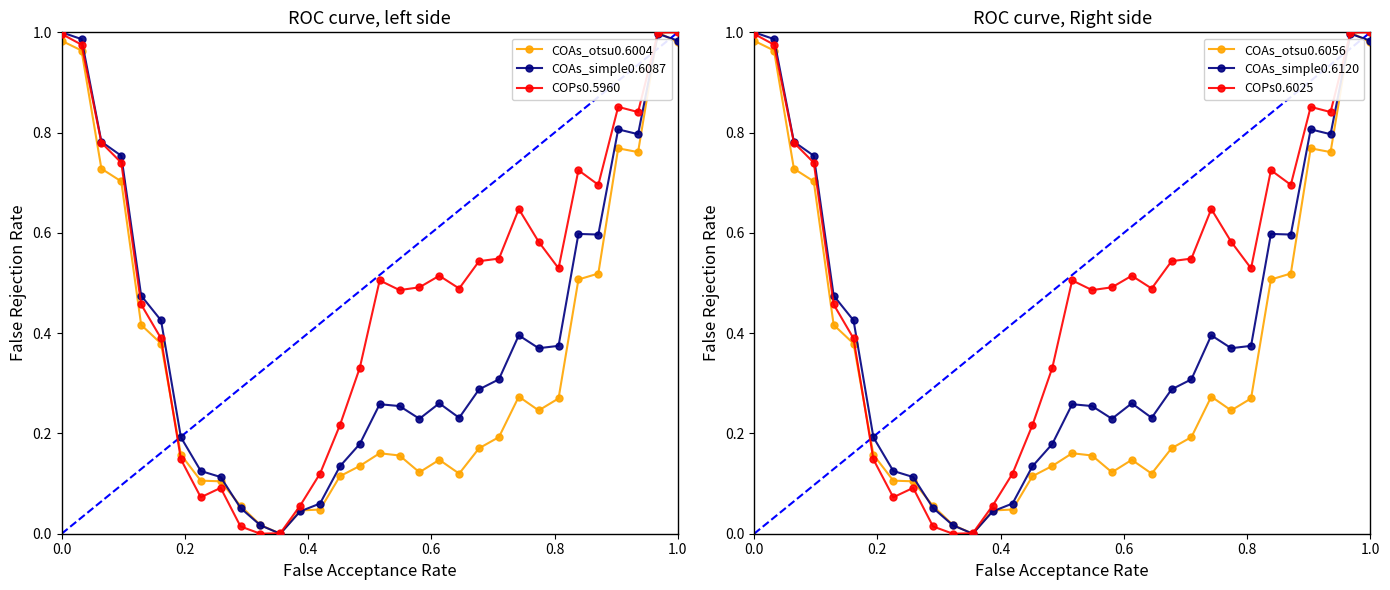

Which series has the largest range (max minus min)?

COAs_otsu0.6004